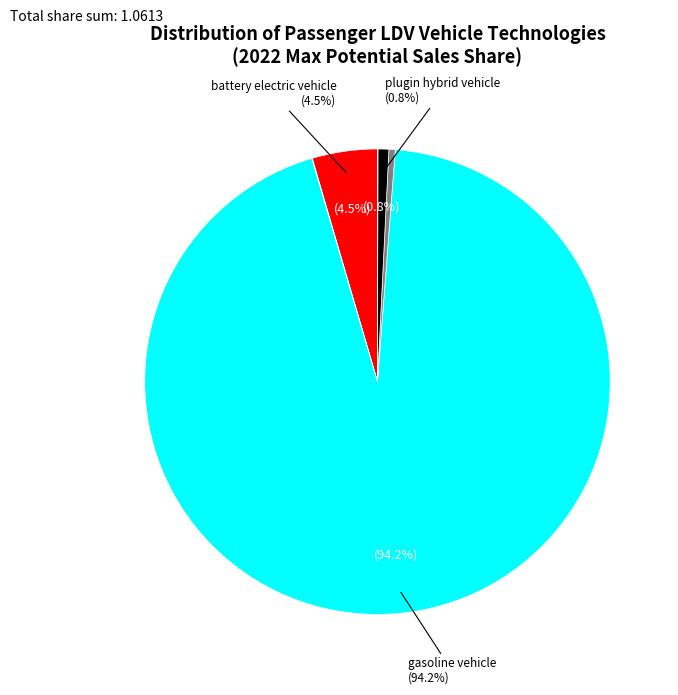

Is there a majority slice in this chart?

Yes